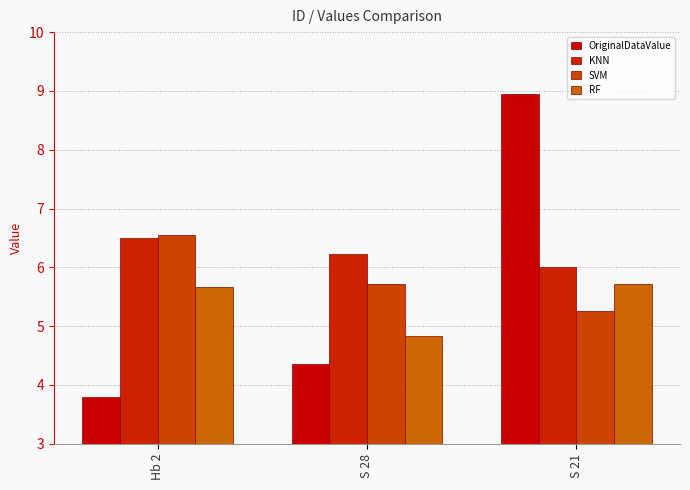

How many data points in OriginalDataValue are above 4?

2